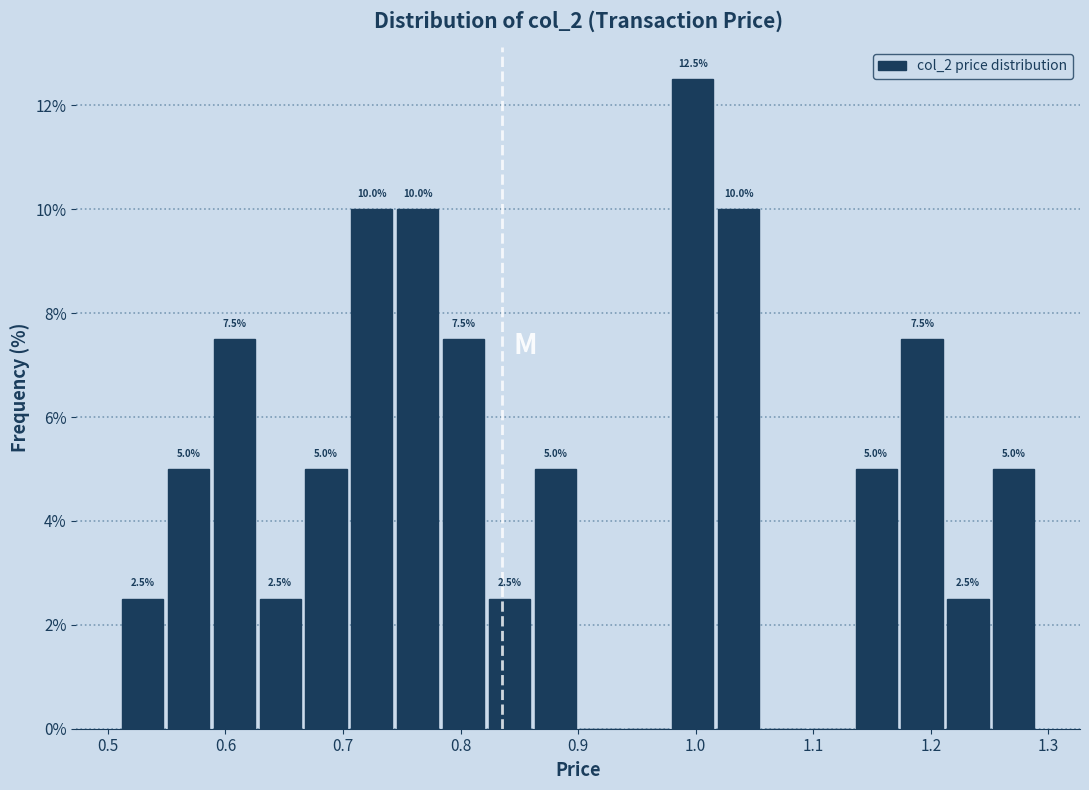

Read against the x-axis, roughly where is the centre of the tallest bar?

1.00